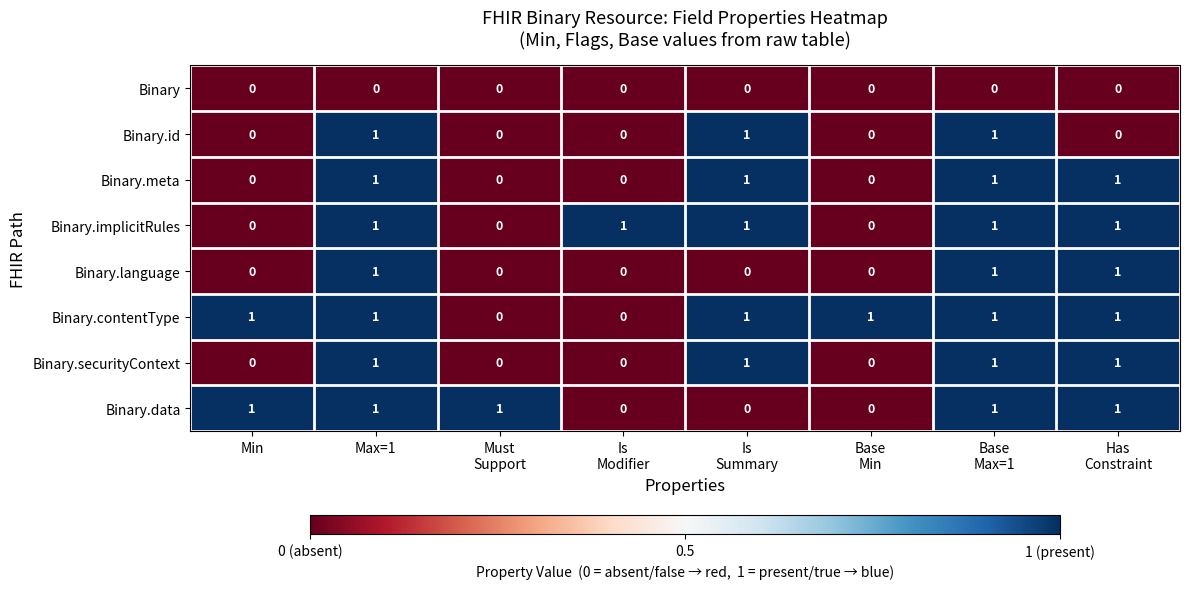

Is it true that Binary.securityContext equals 1 at Min?

False